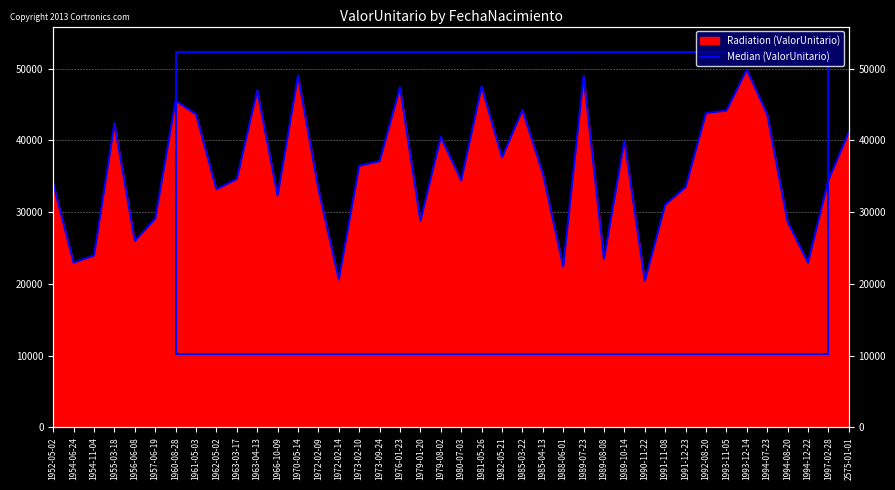

What is the label of the 11th point from the right?

1990-11-22